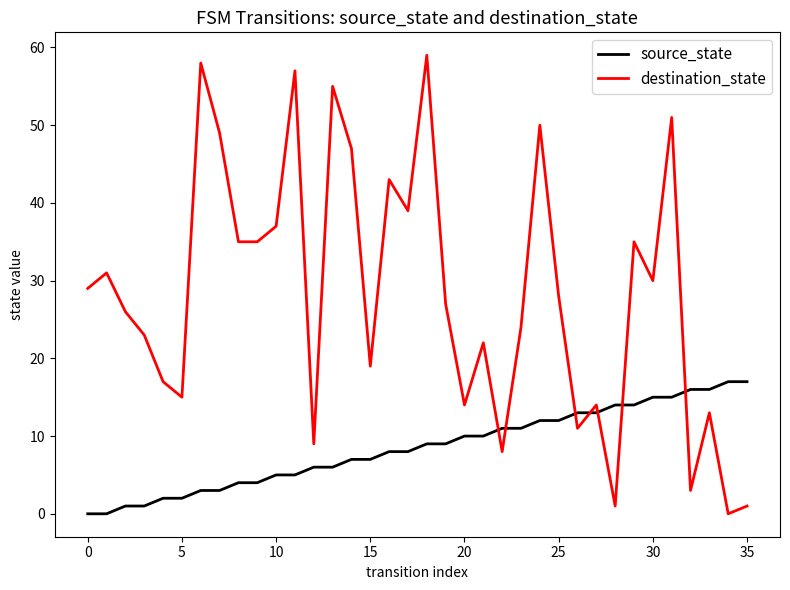

What is the difference between the maximum and minimum values in the source_state series?

17